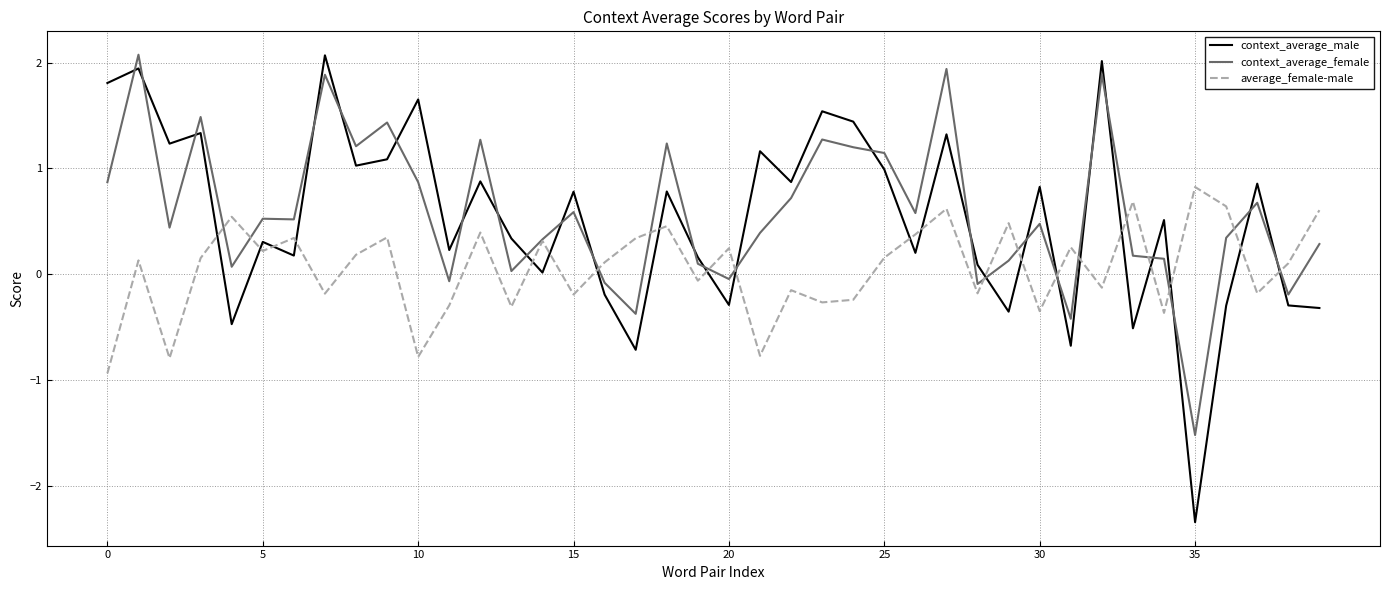

How many interior local valleys does the context_average_female series have?

13